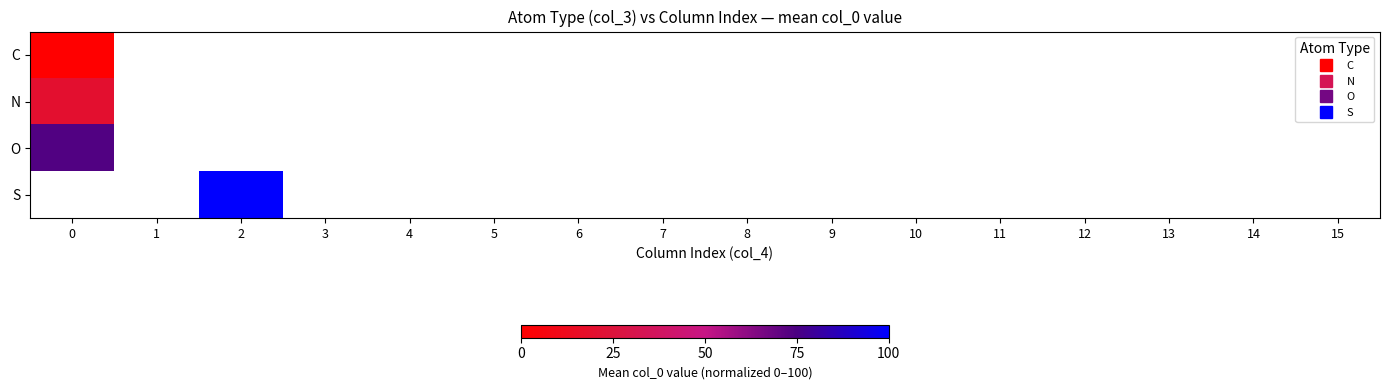

What is the maximum value shown in the chart?

100.0